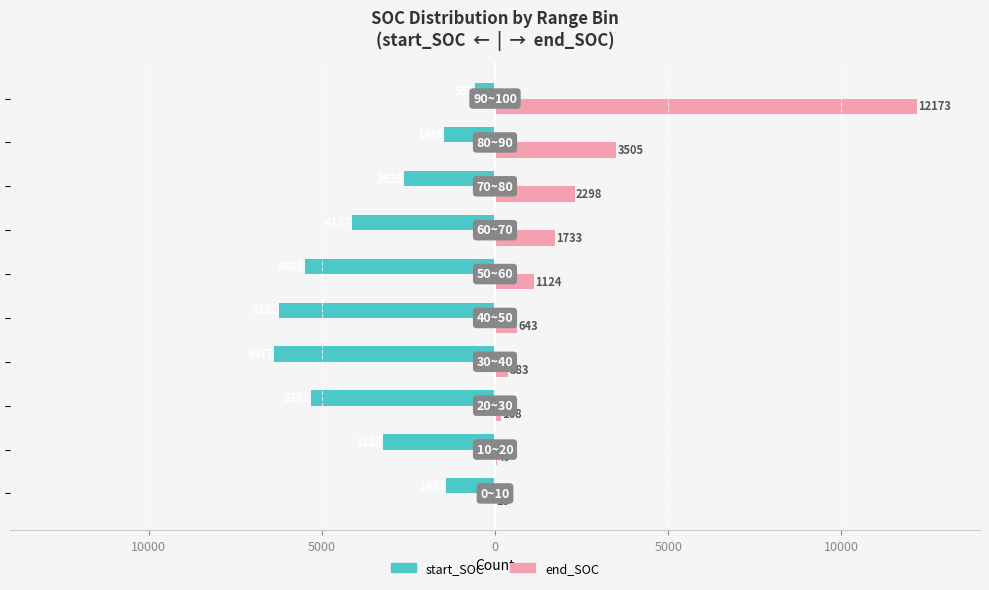

What are all the series names shown in the legend?

start_SOC, end_SOC